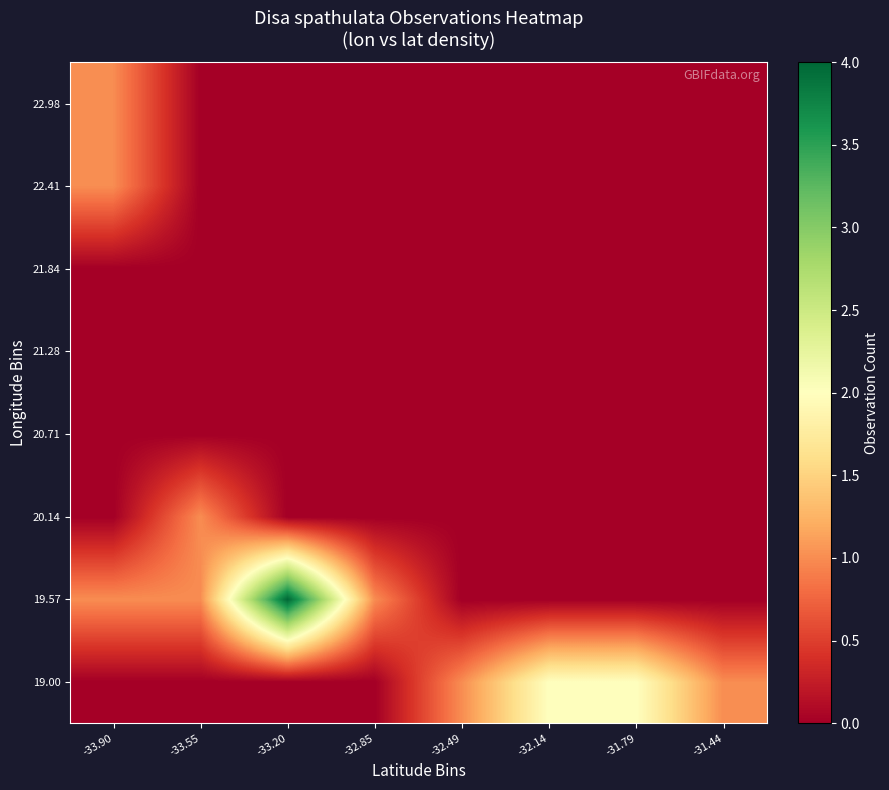

What is the difference between the highest and lowest values at -33.55?

1